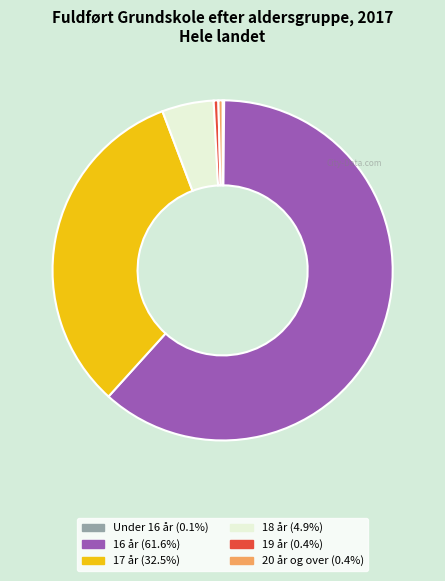

Is there a majority slice in this chart?

Yes